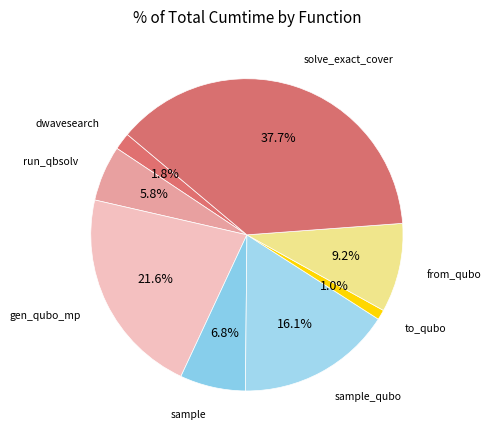

How many slices are in this pie chart?

8